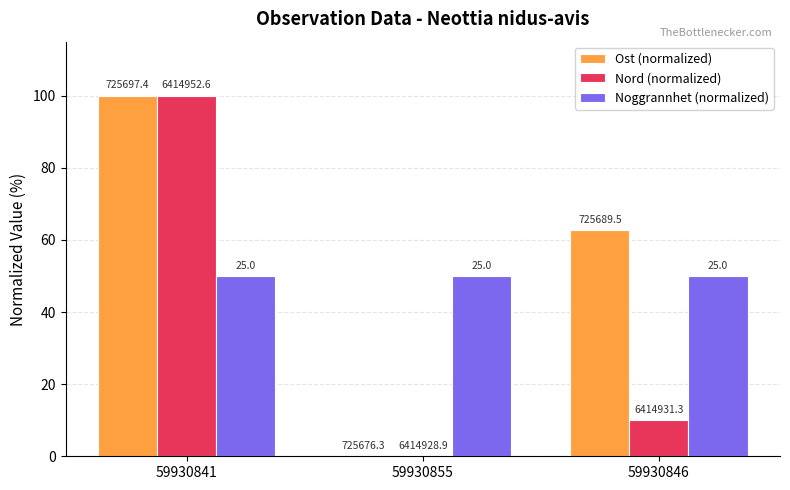

Is the value of Nord (normalized) at 59930841 greater than the value of Noggrannhet (normalized) at 59930855?

Yes